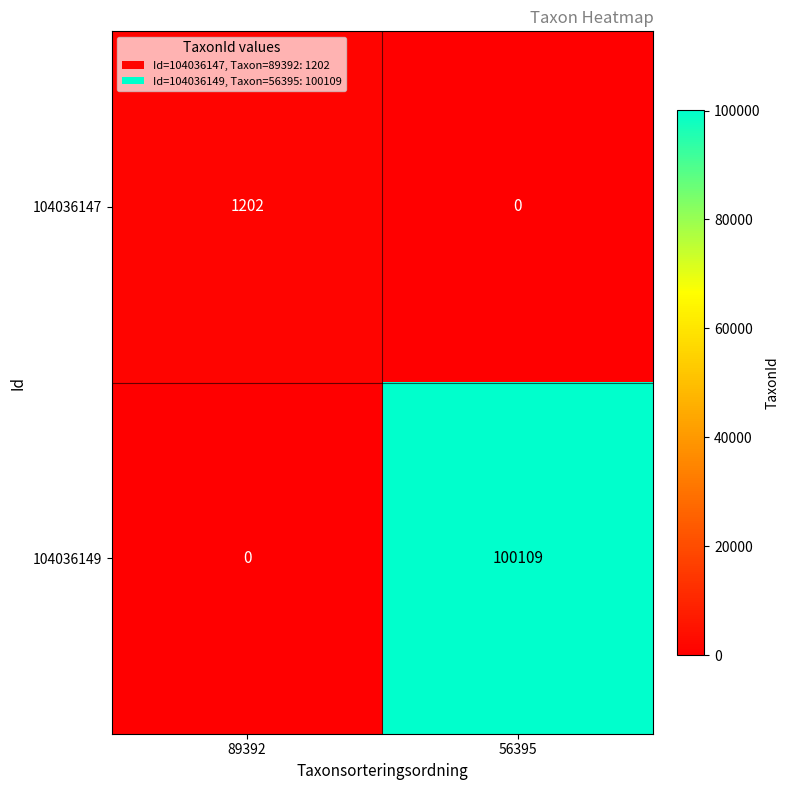

Count the number of data series in this chart.

2